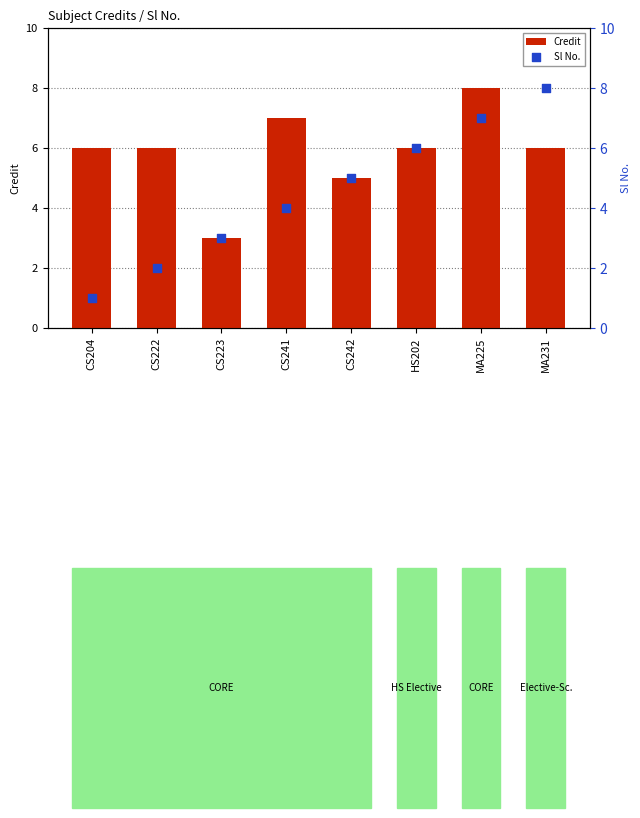

At how many categories does at least one series exceed 3?

7